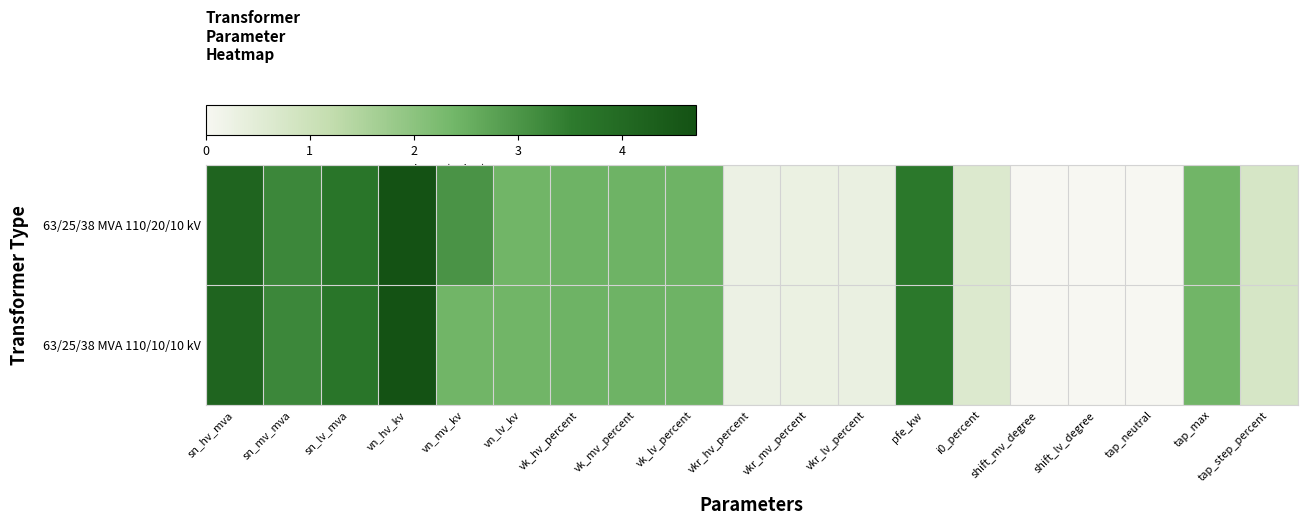

Which series has the largest total across all categories?

63/25/38 MVA 110/20/10 kV